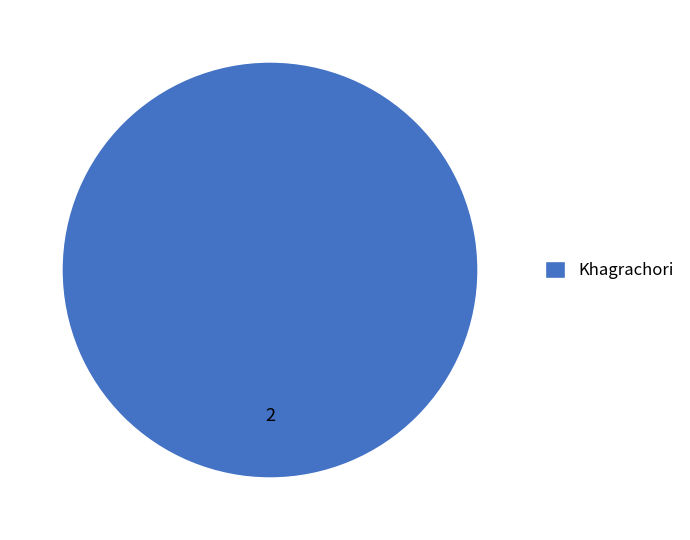

Is it true that Khagrachori is 93% of the pie?

False